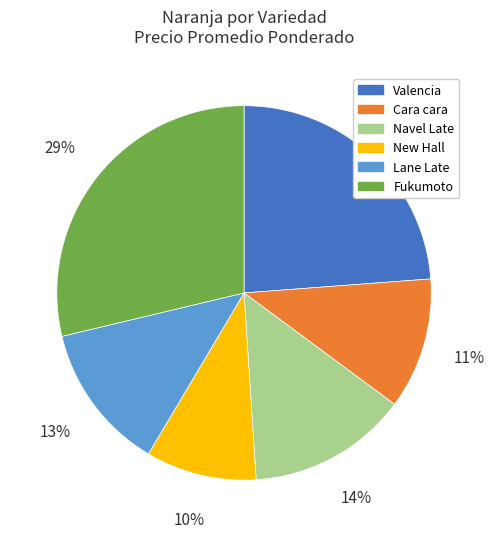

To the nearest percent, what is the difference between the largest and smallest slice percentages?

19%